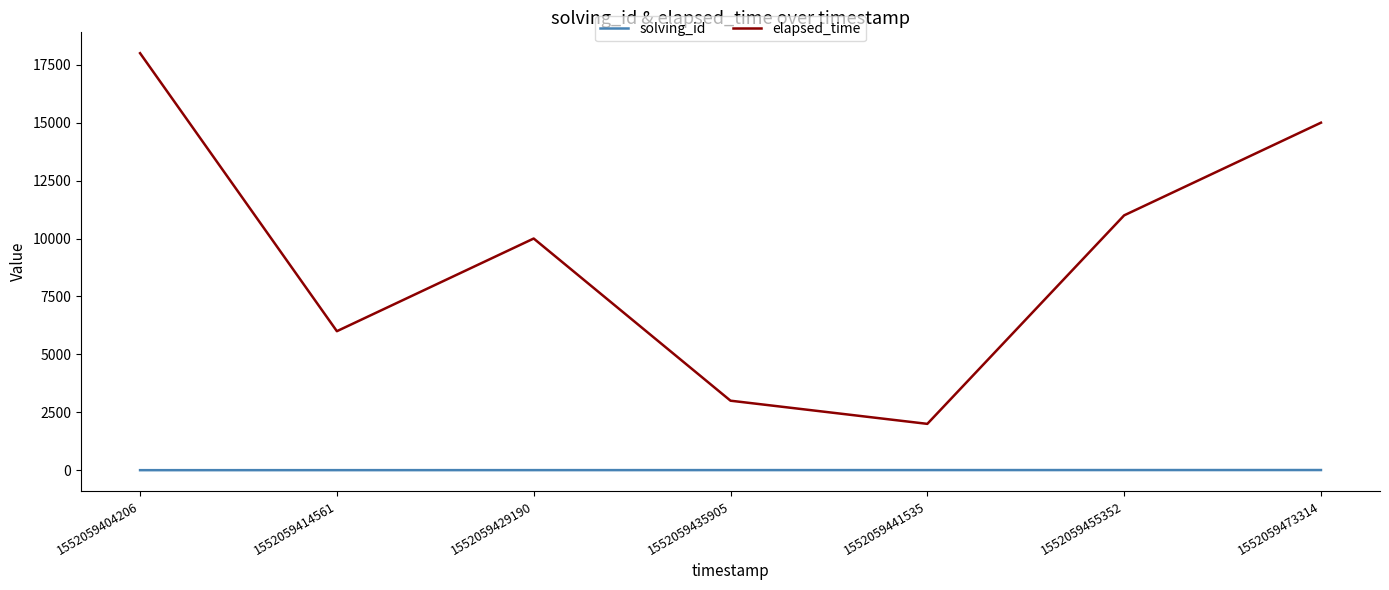

Where does the elapsed_time series first go above 10000?

1552059404206